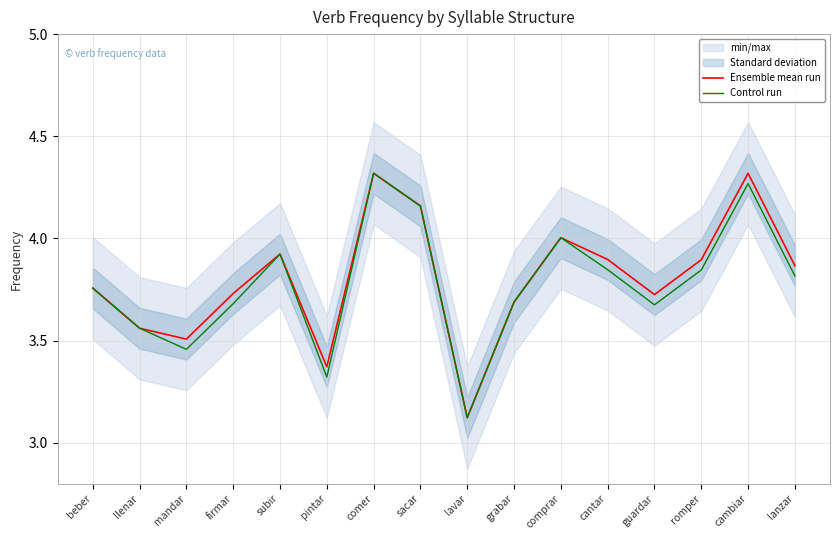

What is the label of the 2nd point from the right?

cambiar